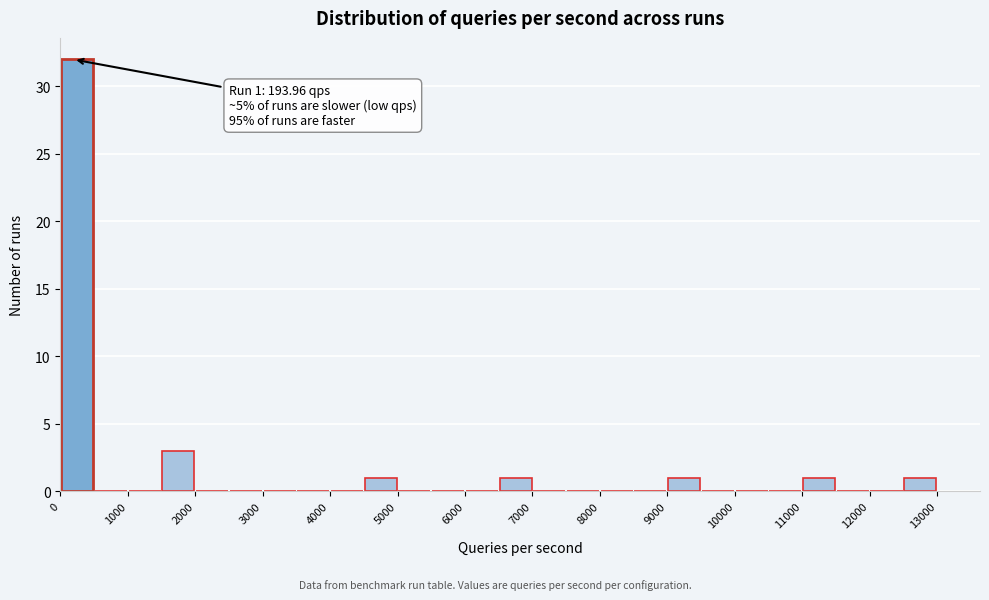

Over which range of the x-axis is the bar tallest?

0 to 500